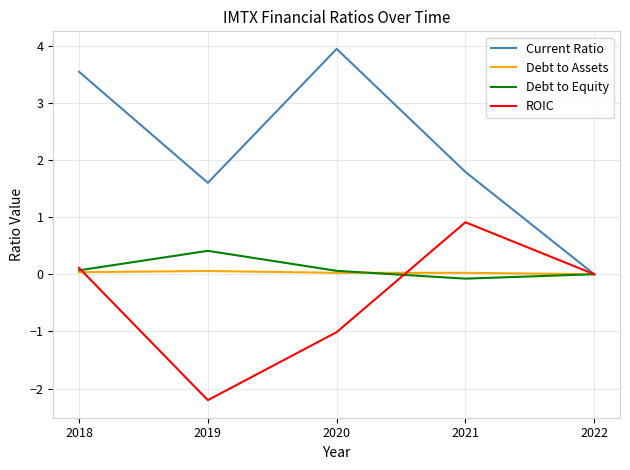

Count the Debt to Equity values in the range 0 to 1.

4